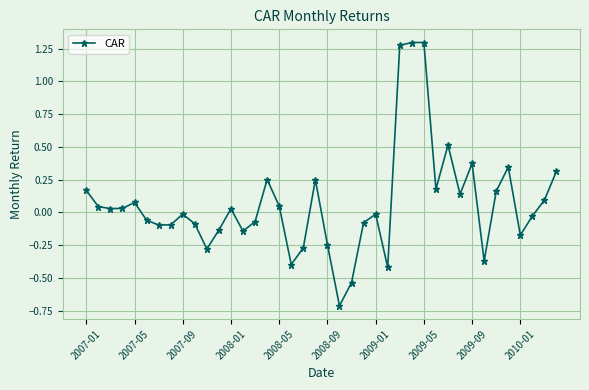

What is the minimum value shown in the chart?

-0.7